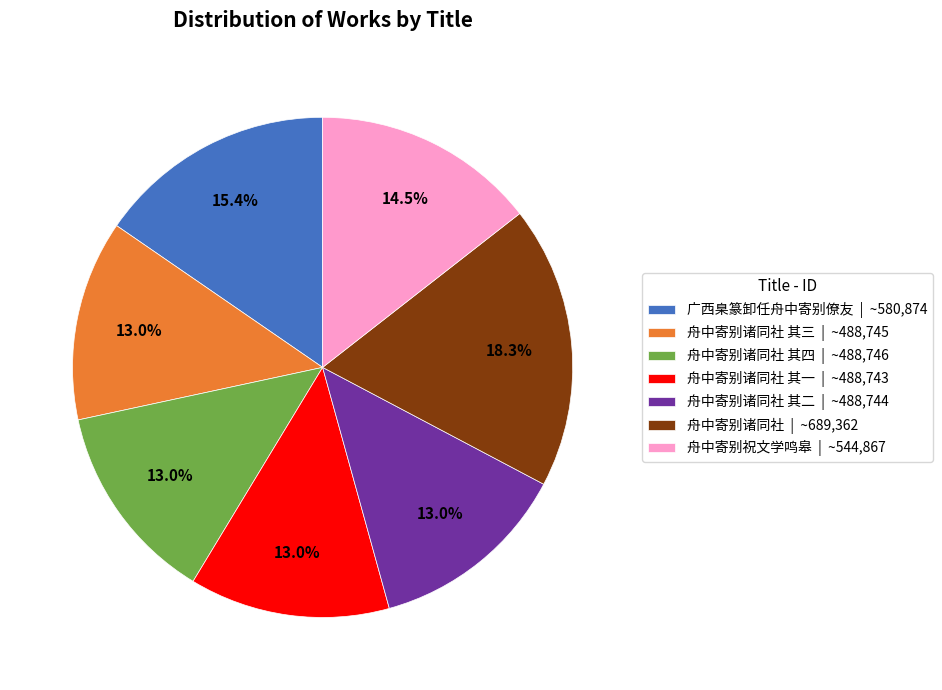

Which slice is the largest?

舟中寄别诸同社 | ~689,362